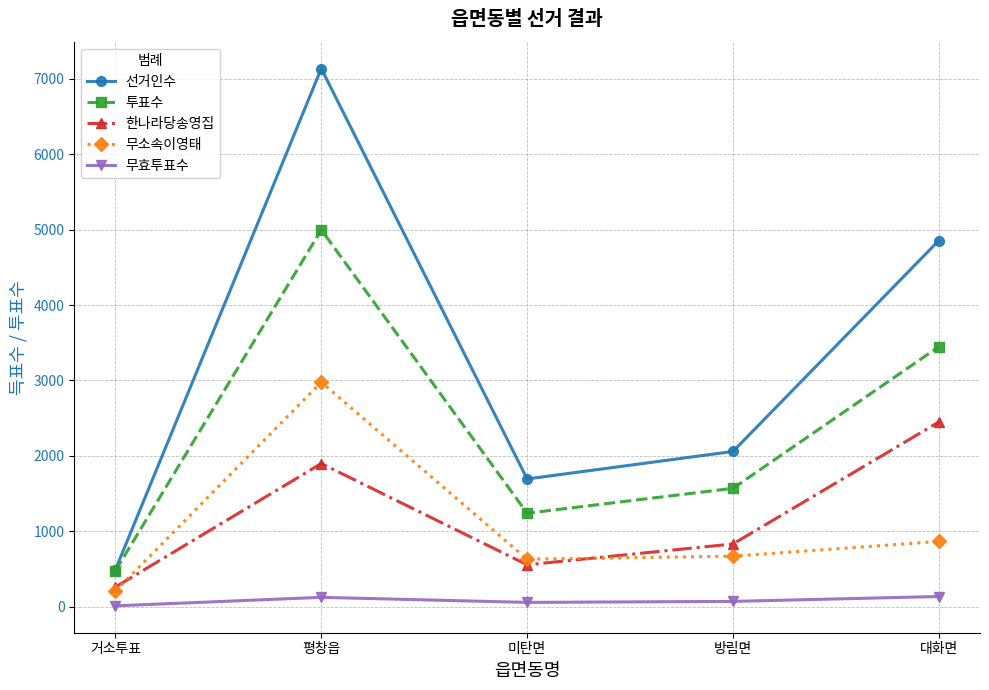

At how many categories does at least one series exceed 3232?

2